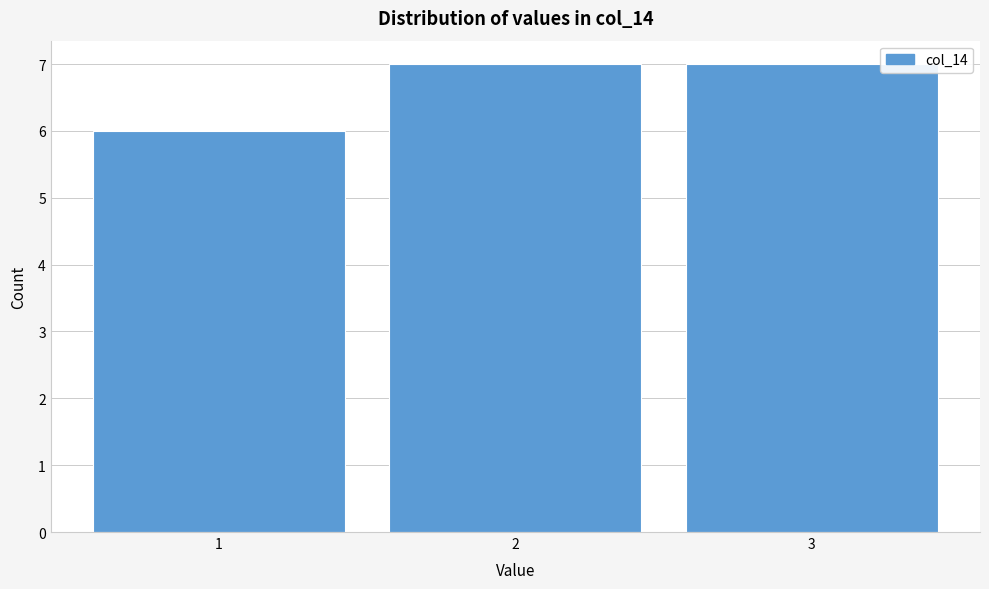

Reading right to left, extract all data points from this chart.

3=7	2=7	1=6